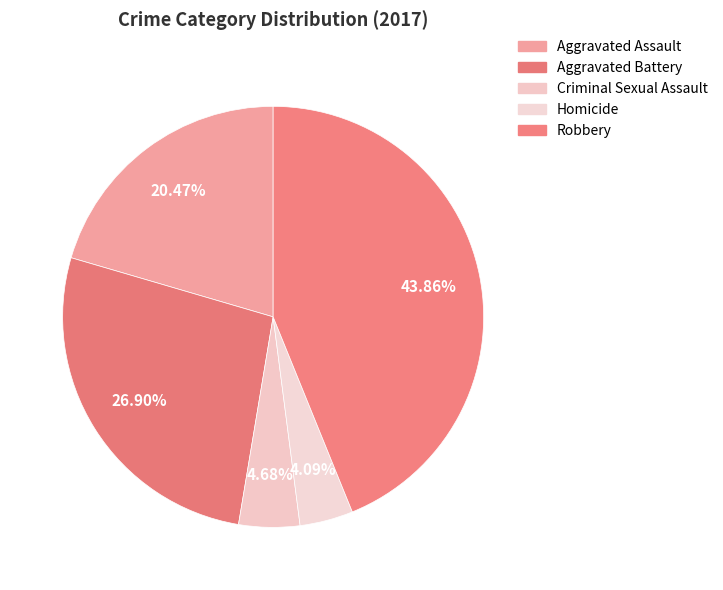

What is the total percentage of Aggravated Assault and Aggravated Battery?

47.4%